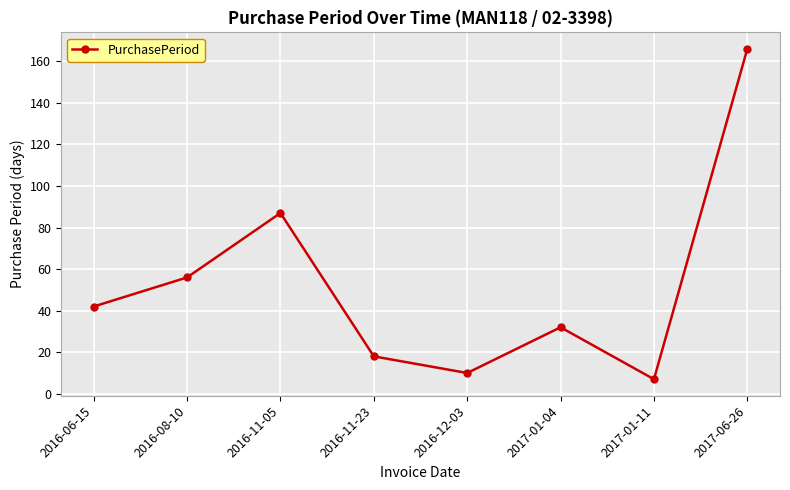

How many categories are shown in the chart?

8